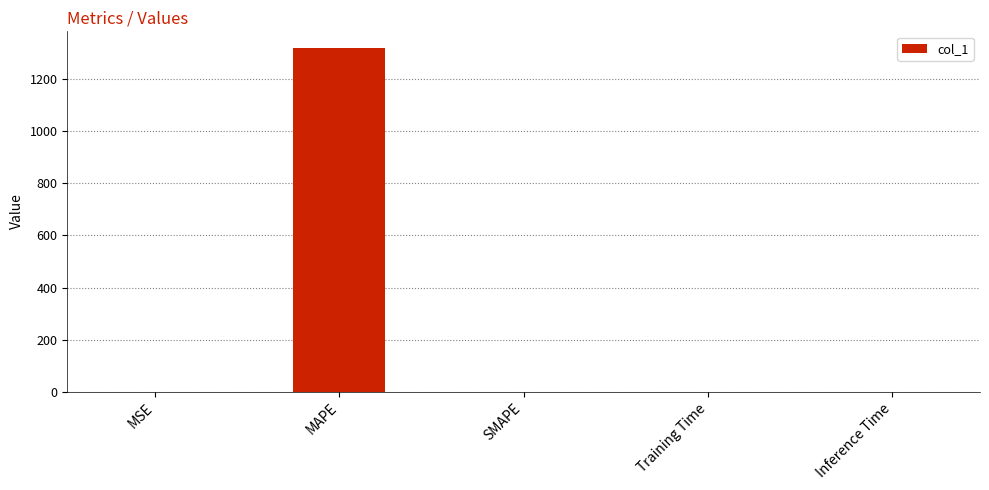

The chart shows a value of 2364.5 at MAPE. True or false?

False